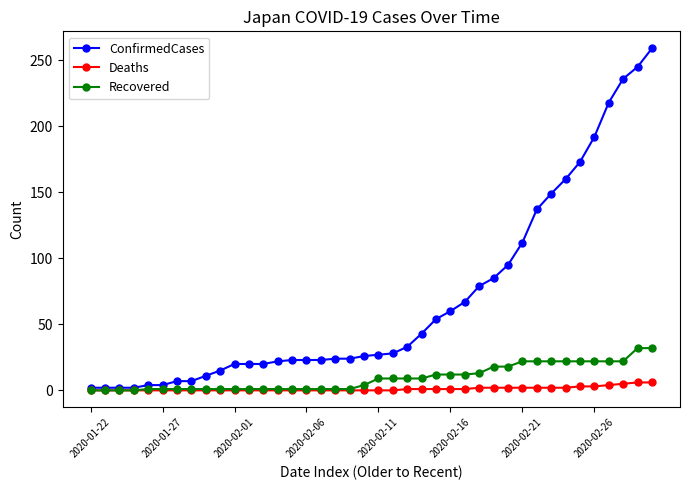

What is the maximum value shown in the chart?

259